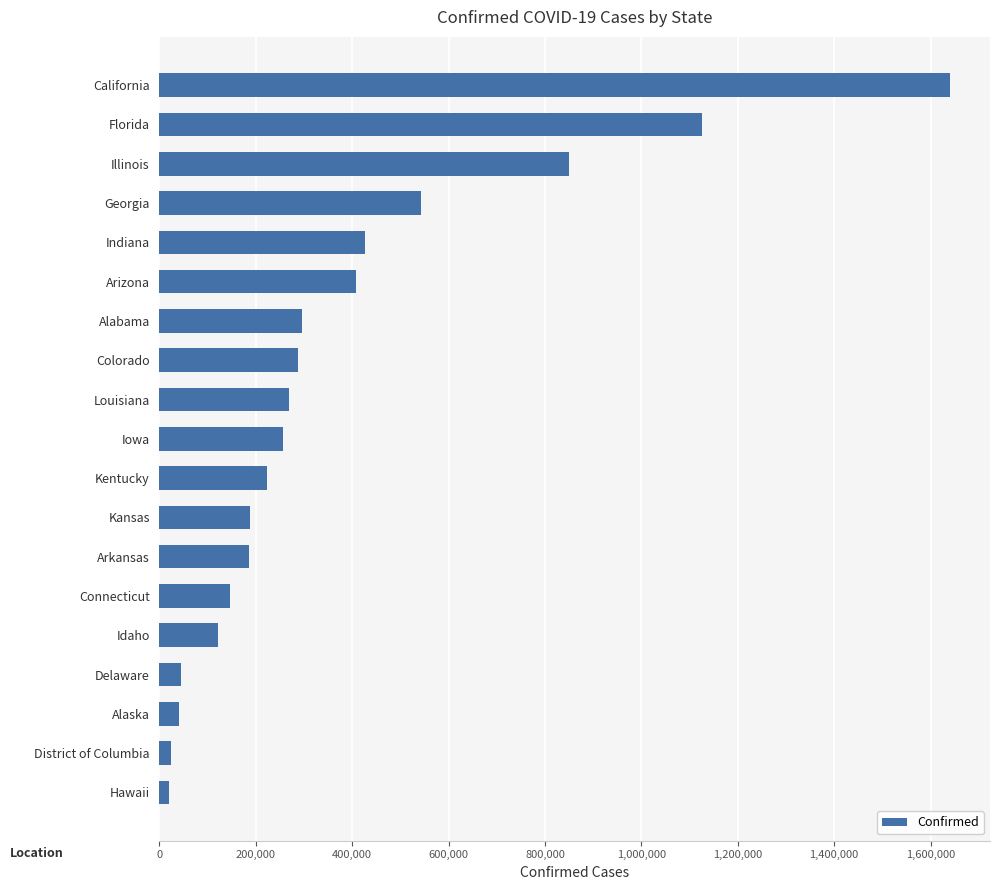

At which label is the value closest to 830506?

Illinois